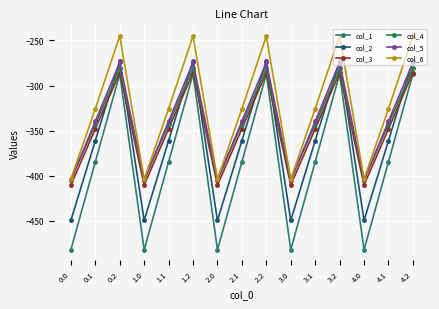

What is the sum of the col_1 values at 4.1 and 2.1?

-769.1